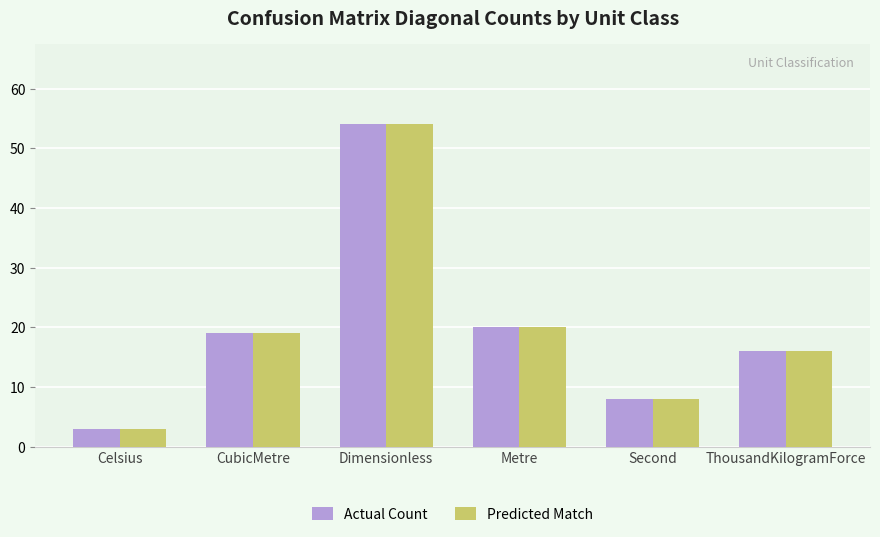

What is the average value of the Predicted Match series?

20